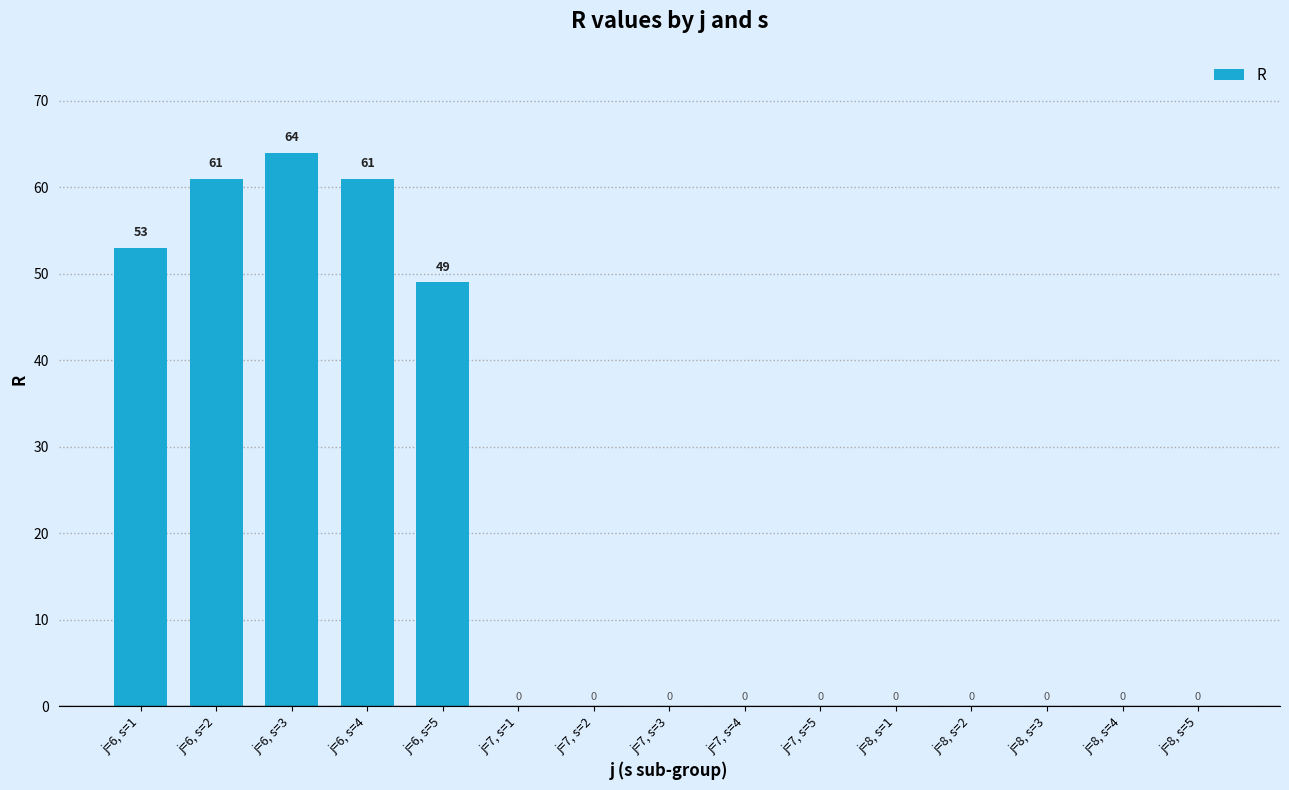

Are the bars horizontal?

No